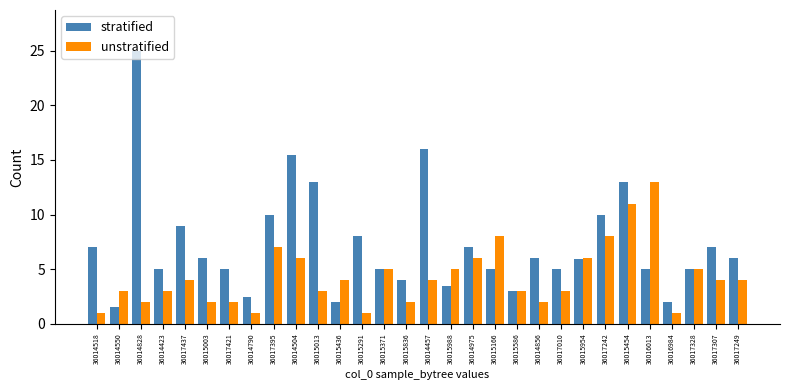

What is the value of the unstratified bar at the 12th from the left?

4.0